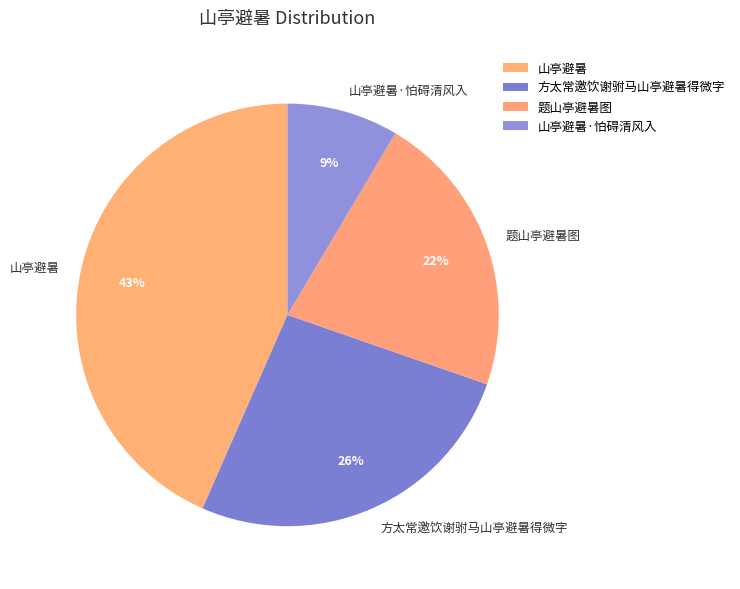

Is the sum of 山亭避暑·怕碍清风入 and 方太常邀饮谢驸马山亭避暑得微字 greater than half?

No